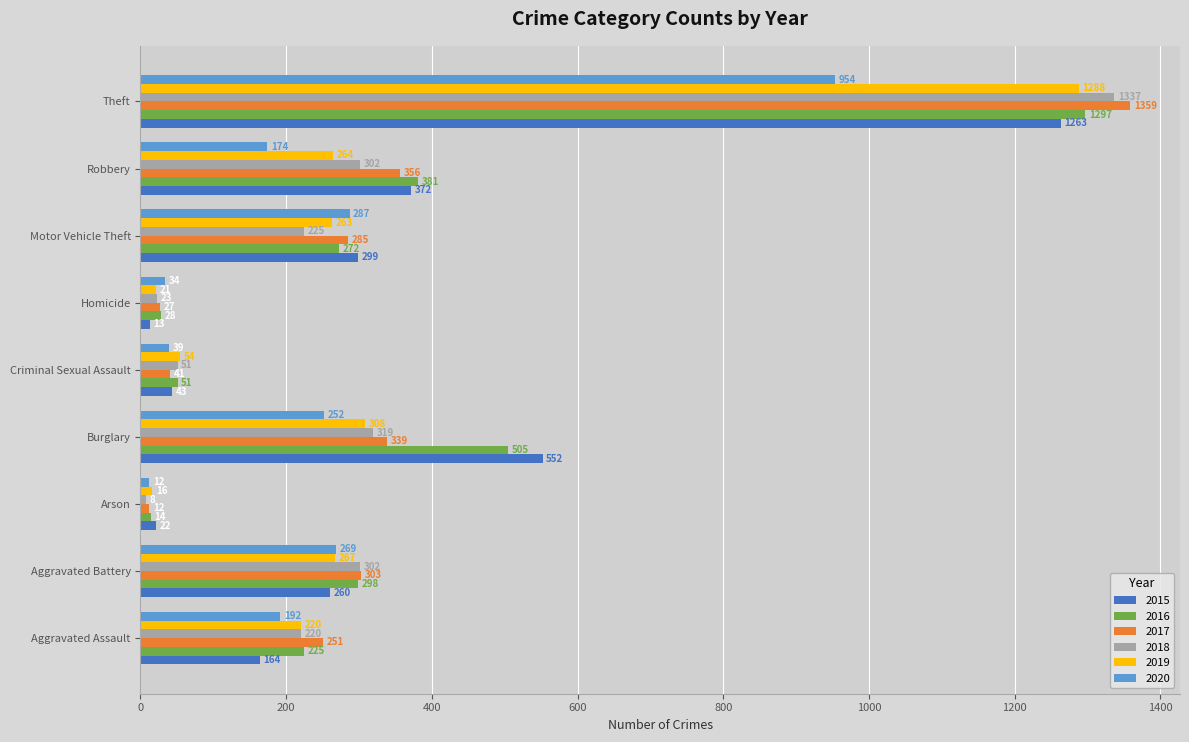

Which label corresponds to the smallest value in the chart?

Arson